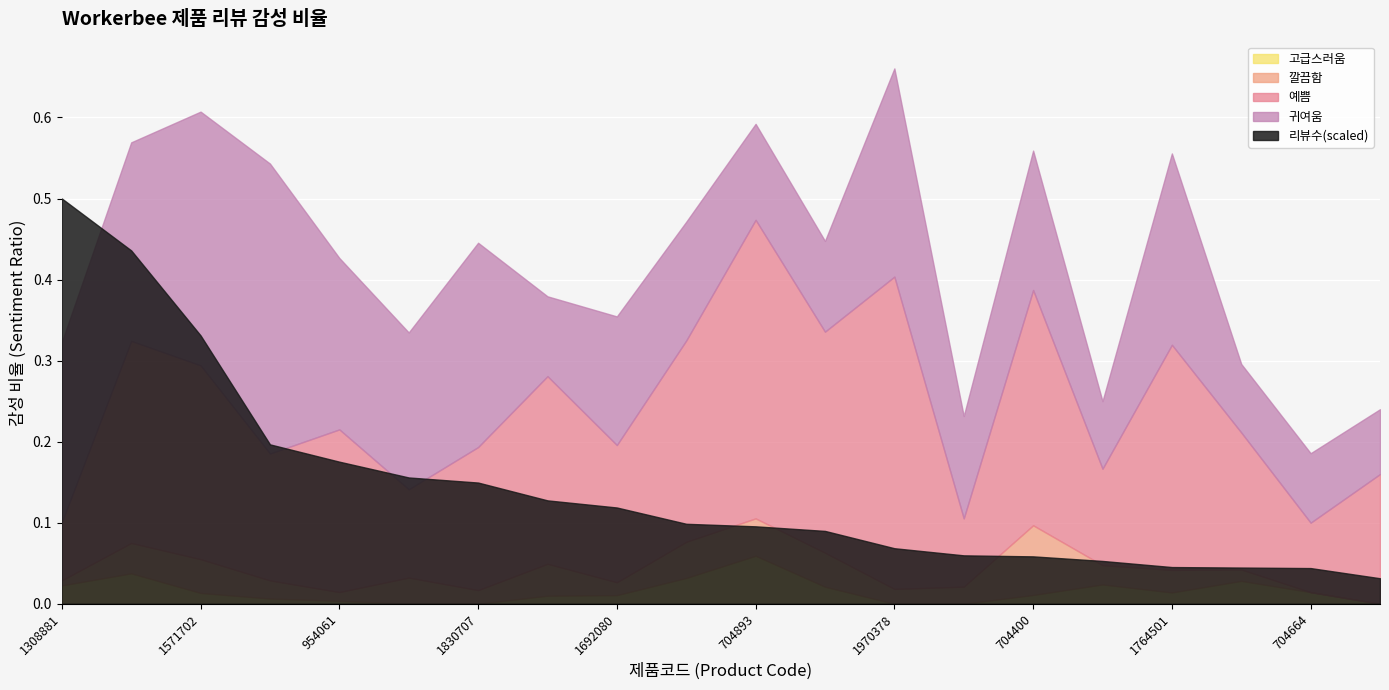

True or false: 예쁨 has a value of 0.2 at 828517.

True